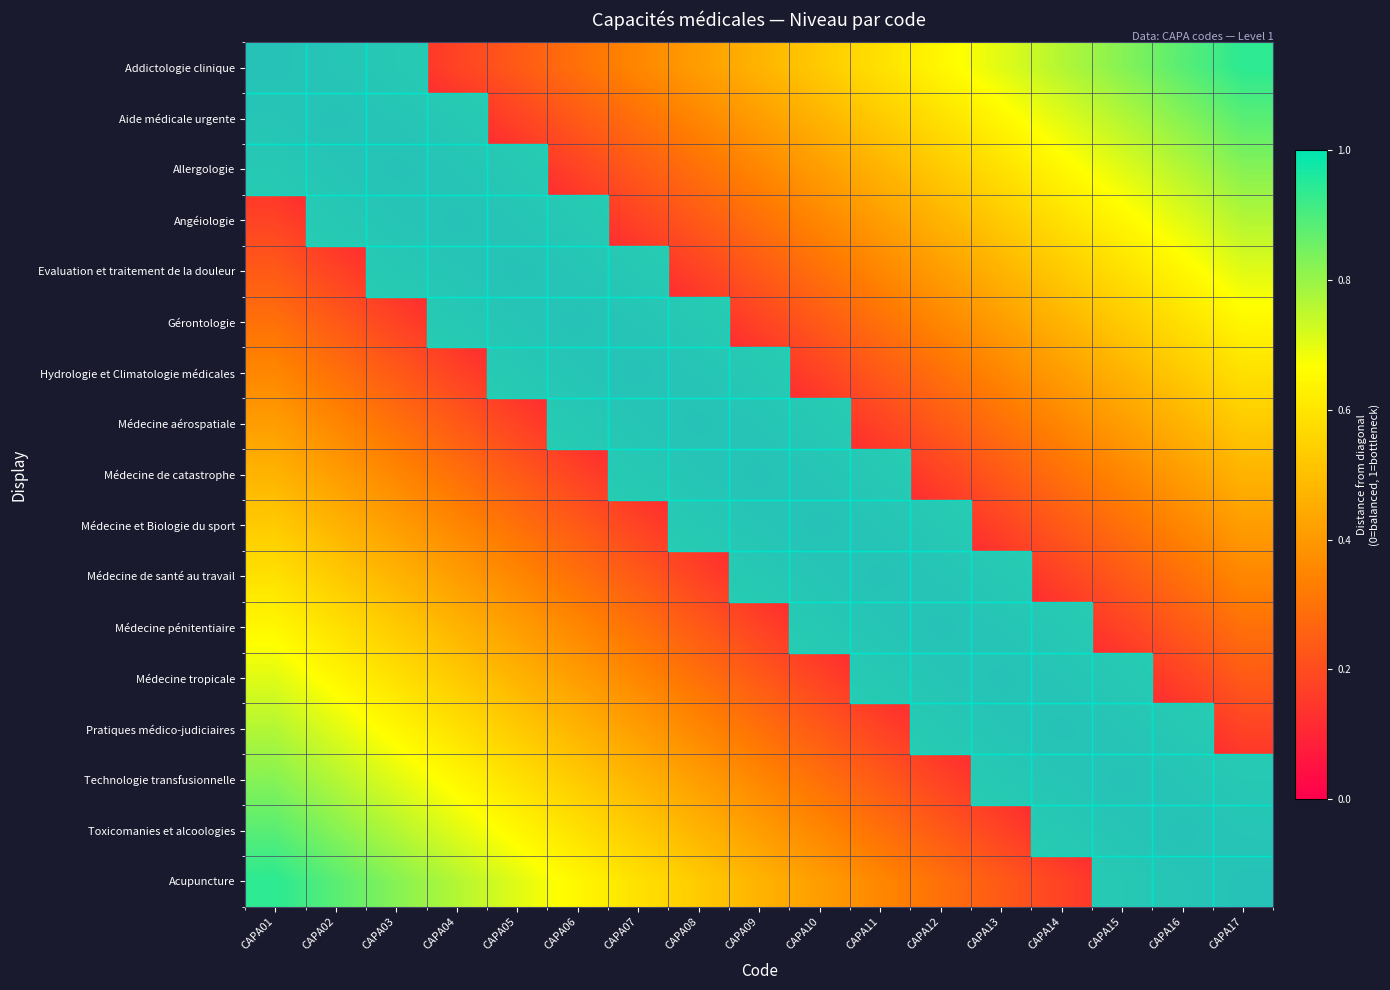

Reading right to left, what are all the values shown in this chart?

Addictologie clinique: CAPA17=0.9	CAPA16=0.9	CAPA15=0.8	CAPA14=0.8	CAPA13=0.7	CAPA12=0.6	CAPA11=0.6	CAPA10=0.5	CAPA09=0.5	CAPA08=0.4	CAPA07=0.4	CAPA06=0.3	CAPA05=0.2	CAPA04=0.2	CAPA03=0.1	CAPA02=0.1	CAPA01=0.0
Aide médicale urgente: CAPA17=0.9	CAPA16=0.8	CAPA15=0.8	CAPA14=0.7	CAPA13=0.6	CAPA12=0.6	CAPA11=0.5	CAPA10=0.5	CAPA09=0.4	CAPA08=0.4	CAPA07=0.3	CAPA06=0.2	CAPA05=0.2	CAPA04=0.1	CAPA03=0.1	CAPA02=0.0	CAPA01=0.1
Allergologie: CAPA17=0.8	CAPA16=0.8	CAPA15=0.7	CAPA14=0.6	CAPA13=0.6	CAPA12=0.5	CAPA11=0.5	CAPA10=0.4	CAPA09=0.4	CAPA08=0.3	CAPA07=0.2	CAPA06=0.2	CAPA05=0.1	CAPA04=0.1	CAPA03=0.0	CAPA02=0.1	CAPA01=0.1
Angéiologie: CAPA17=0.8	CAPA16=0.7	CAPA15=0.6	CAPA14=0.6	CAPA13=0.5	CAPA12=0.5	CAPA11=0.4	CAPA10=0.4	CAPA09=0.3	CAPA08=0.2	CAPA07=0.2	CAPA06=0.1	CAPA05=0.1	CAPA04=0.0	CAPA03=0.1	CAPA02=0.1	CAPA01=0.2
Evaluation et traitement de la douleur: CAPA17=0.7	CAPA16=0.6	CAPA15=0.6	CAPA14=0.5	CAPA13=0.5	CAPA12=0.4	CAPA11=0.4	CAPA10=0.3	CAPA09=0.2	CAPA08=0.2	CAPA07=0.1	CAPA06=0.1	CAPA05=0.0	CAPA04=0.1	CAPA03=0.1	CAPA02=0.2	CAPA01=0.2
Gérontologie: CAPA17=0.6	CAPA16=0.6	CAPA15=0.5	CAPA14=0.5	CAPA13=0.4	CAPA12=0.4	CAPA11=0.3	CAPA10=0.2	CAPA09=0.2	CAPA08=0.1	CAPA07=0.1	CAPA06=0.0	CAPA05=0.1	CAPA04=0.1	CAPA03=0.2	CAPA02=0.2	CAPA01=0.3
Hydrologie et Climatologie médicales: CAPA17=0.6	CAPA16=0.5	CAPA15=0.5	CAPA14=0.4	CAPA13=0.4	CAPA12=0.3	CAPA11=0.2	CAPA10=0.2	CAPA09=0.1	CAPA08=0.1	CAPA07=0.0	CAPA06=0.1	CAPA05=0.1	CAPA04=0.2	CAPA03=0.2	CAPA02=0.3	CAPA01=0.4
Médecine aérospatiale: CAPA17=0.5	CAPA16=0.5	CAPA15=0.4	CAPA14=0.4	CAPA13=0.3	CAPA12=0.2	CAPA11=0.2	CAPA10=0.1	CAPA09=0.1	CAPA08=0.0	CAPA07=0.1	CAPA06=0.1	CAPA05=0.2	CAPA04=0.2	CAPA03=0.3	CAPA02=0.4	CAPA01=0.4
Médecine de catastrophe: CAPA17=0.5	CAPA16=0.4	CAPA15=0.4	CAPA14=0.3	CAPA13=0.2	CAPA12=0.2	CAPA11=0.1	CAPA10=0.1	CAPA09=0.0	CAPA08=0.1	CAPA07=0.1	CAPA06=0.2	CAPA05=0.2	CAPA04=0.3	CAPA03=0.4	CAPA02=0.4	CAPA01=0.5
Médecine et Biologie du sport: CAPA17=0.4	CAPA16=0.4	CAPA15=0.3	CAPA14=0.2	CAPA13=0.2	CAPA12=0.1	CAPA11=0.1	CAPA10=0.0	CAPA09=0.1	CAPA08=0.1	CAPA07=0.2	CAPA06=0.2	CAPA05=0.3	CAPA04=0.4	CAPA03=0.4	CAPA02=0.5	CAPA01=0.5
Médecine de santé au travail: CAPA17=0.4	CAPA16=0.3	CAPA15=0.2	CAPA14=0.2	CAPA13=0.1	CAPA12=0.1	CAPA11=0.0	CAPA10=0.1	CAPA09=0.1	CAPA08=0.2	CAPA07=0.2	CAPA06=0.3	CAPA05=0.4	CAPA04=0.4	CAPA03=0.5	CAPA02=0.5	CAPA01=0.6
Médecine pénitentiaire: CAPA17=0.3	CAPA16=0.2	CAPA15=0.2	CAPA14=0.1	CAPA13=0.1	CAPA12=0.0	CAPA11=0.1	CAPA10=0.1	CAPA09=0.2	CAPA08=0.2	CAPA07=0.3	CAPA06=0.4	CAPA05=0.4	CAPA04=0.5	CAPA03=0.5	CAPA02=0.6	CAPA01=0.6
Médecine tropicale: CAPA17=0.2	CAPA16=0.2	CAPA15=0.1	CAPA14=0.1	CAPA13=0.0	CAPA12=0.1	CAPA11=0.1	CAPA10=0.2	CAPA09=0.2	CAPA08=0.3	CAPA07=0.4	CAPA06=0.4	CAPA05=0.5	CAPA04=0.5	CAPA03=0.6	CAPA02=0.6	CAPA01=0.7
Pratiques médico-judiciaires: CAPA17=0.2	CAPA16=0.1	CAPA15=0.1	CAPA14=0.0	CAPA13=0.1	CAPA12=0.1	CAPA11=0.2	CAPA10=0.2	CAPA09=0.3	CAPA08=0.4	CAPA07=0.4	CAPA06=0.5	CAPA05=0.5	CAPA04=0.6	CAPA03=0.6	CAPA02=0.7	CAPA01=0.8
Technologie transfusionnelle: CAPA17=0.1	CAPA16=0.1	CAPA15=0.0	CAPA14=0.1	CAPA13=0.1	CAPA12=0.2	CAPA11=0.2	CAPA10=0.3	CAPA09=0.4	CAPA08=0.4	CAPA07=0.5	CAPA06=0.5	CAPA05=0.6	CAPA04=0.6	CAPA03=0.7	CAPA02=0.8	CAPA01=0.8
Toxicomanies et alcoologies: CAPA17=0.1	CAPA16=0.0	CAPA15=0.1	CAPA14=0.1	CAPA13=0.2	CAPA12=0.2	CAPA11=0.3	CAPA10=0.4	CAPA09=0.4	CAPA08=0.5	CAPA07=0.5	CAPA06=0.6	CAPA05=0.6	CAPA04=0.7	CAPA03=0.8	CAPA02=0.8	CAPA01=0.9
Acupuncture: CAPA17=0.0	CAPA16=0.1	CAPA15=0.1	CAPA14=0.2	CAPA13=0.2	CAPA12=0.3	CAPA11=0.4	CAPA10=0.4	CAPA09=0.5	CAPA08=0.5	CAPA07=0.6	CAPA06=0.6	CAPA05=0.7	CAPA04=0.8	CAPA03=0.8	CAPA02=0.9	CAPA01=0.9